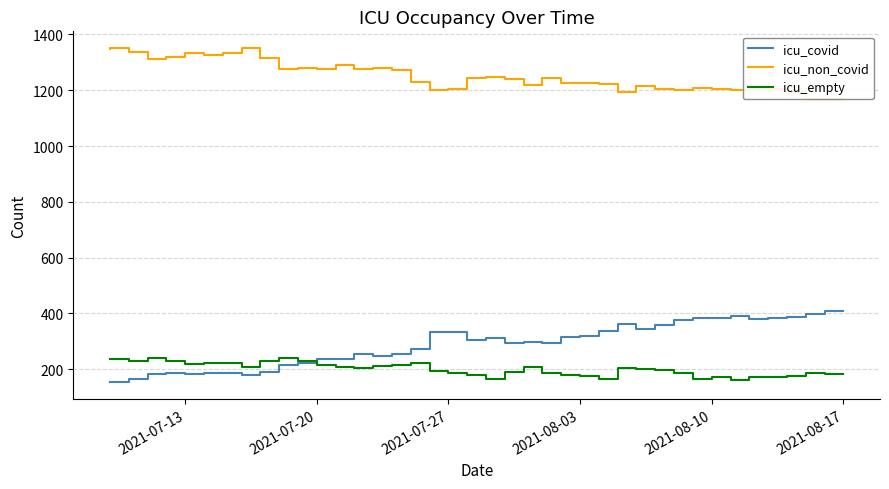

Is it true that icu_non_covid equals 762 at 37?

False